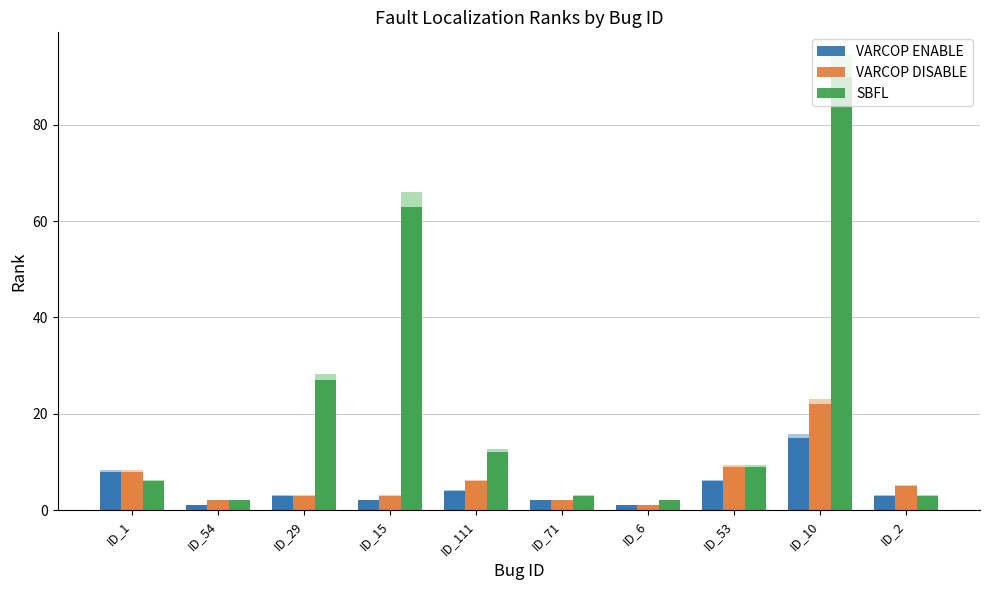

What is the difference between the maximum and minimum values in the VARCOP ENABLE series?

14